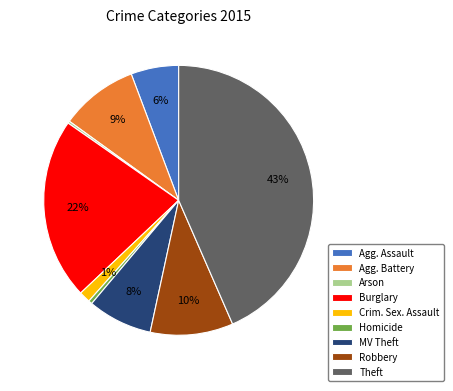

To the nearest percent, what is the combined percentage of Crim. Sex. Assault and Burglary?

23%